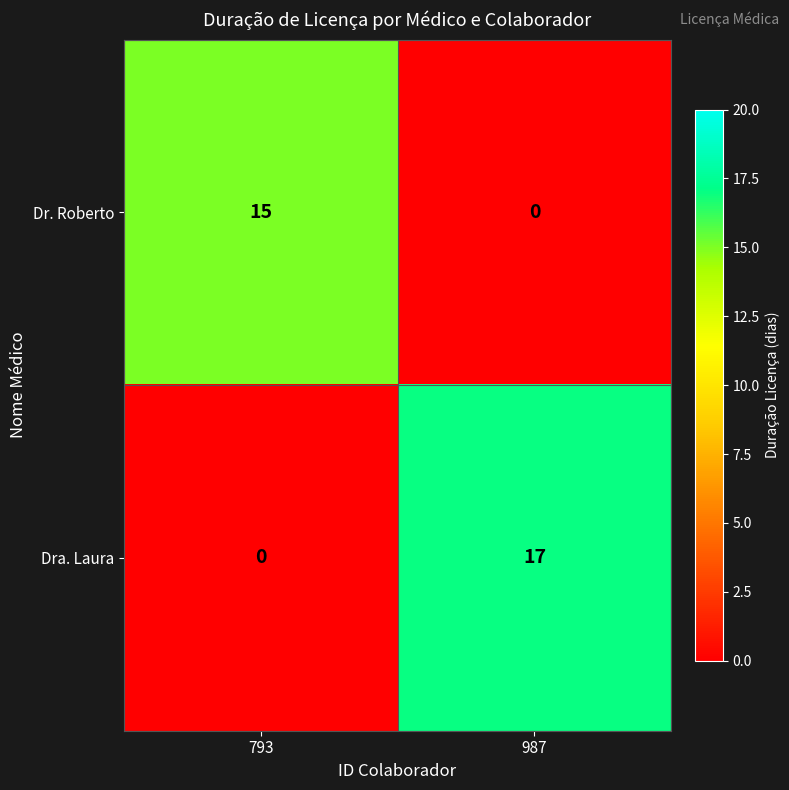

Between 793 and 987, which series saw the biggest shift?

Dra. Laura